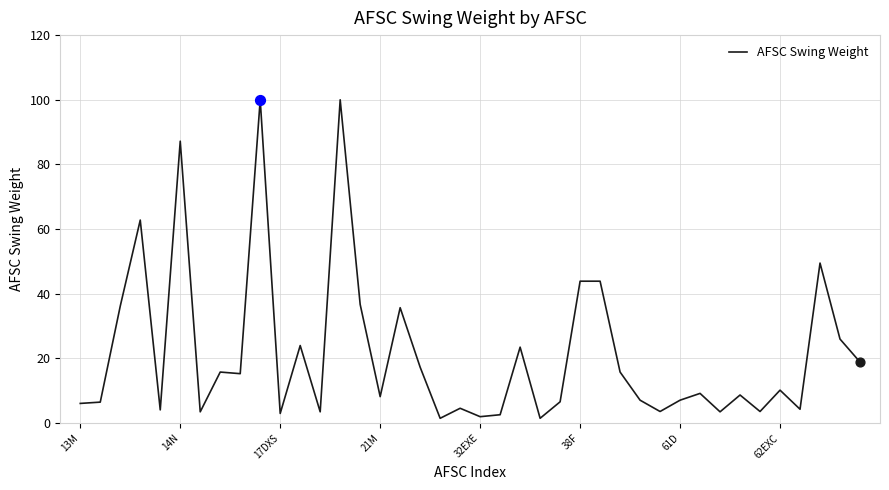

What is the maximum value shown in the chart?

100.0